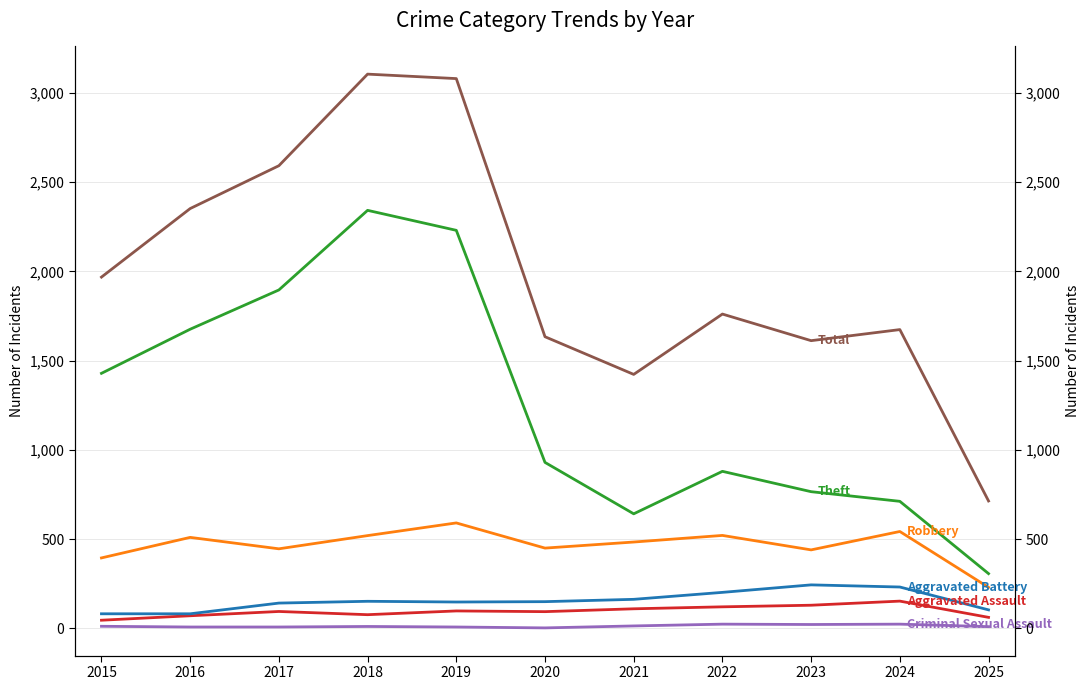

What are all the series names shown in the legend?

Aggravated Assault, Aggravated Battery, Robbery, Theft, Criminal Sexual Assault, Total